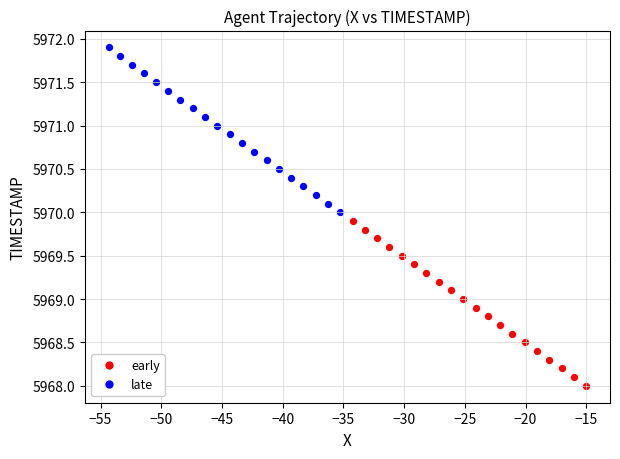

Which series reaches the maximum Y coordinate?

late